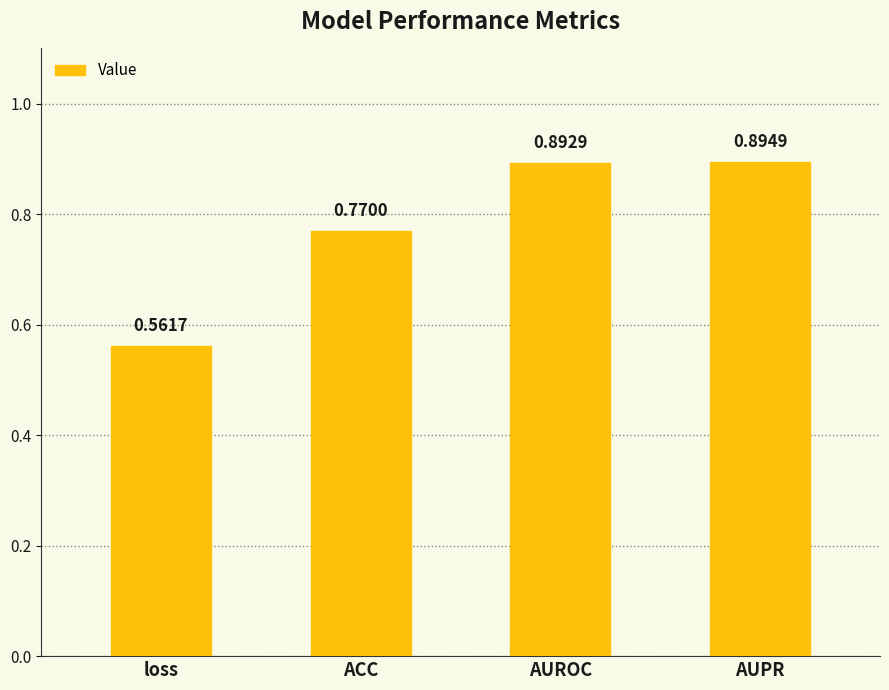

The value at loss is 0.8. True or false?

False